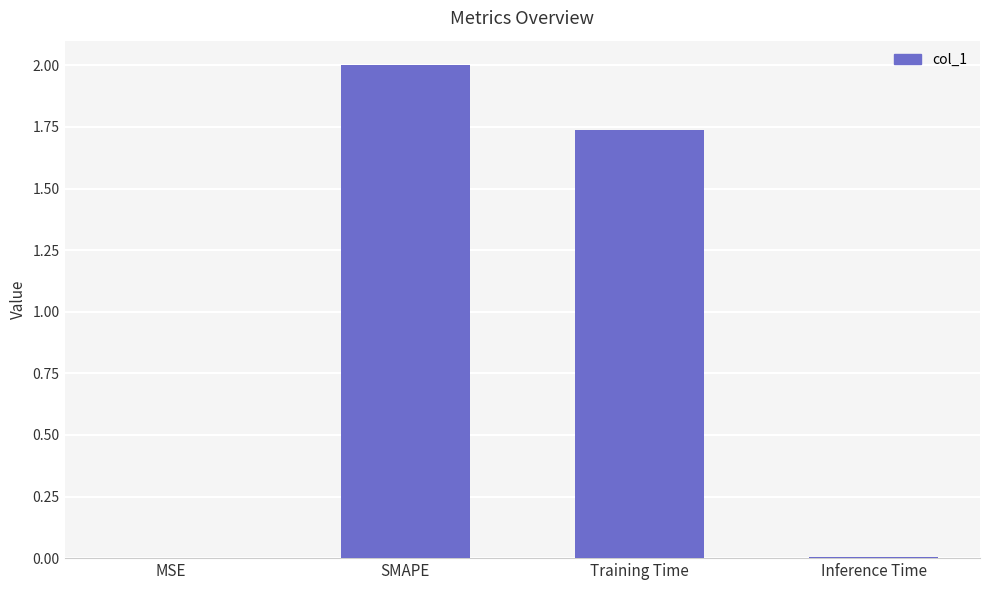

What is the sum of all values?

3.7